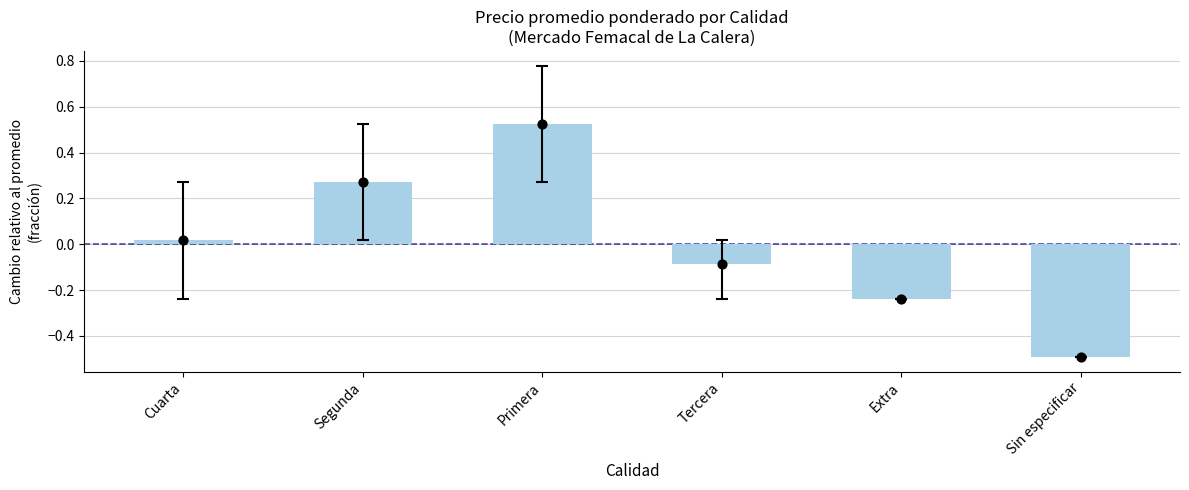

Which series contains the lowest Y value?

Precio promedio ponderado